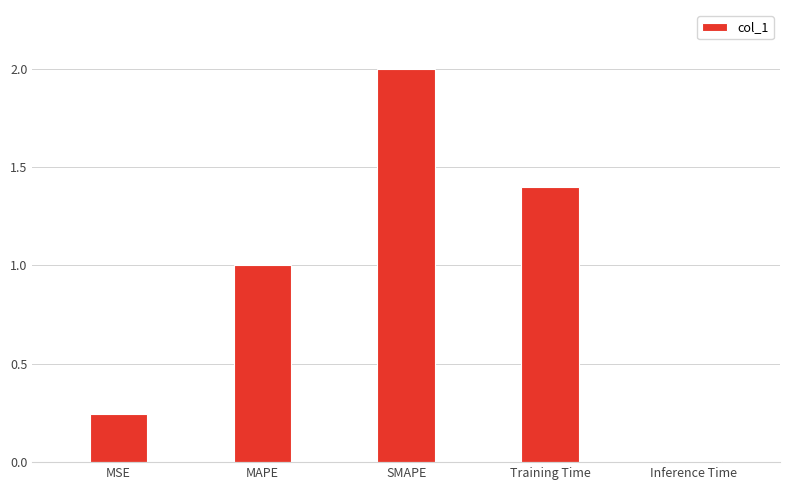

The chart shows a value of 0.4 at MSE. True or false?

False